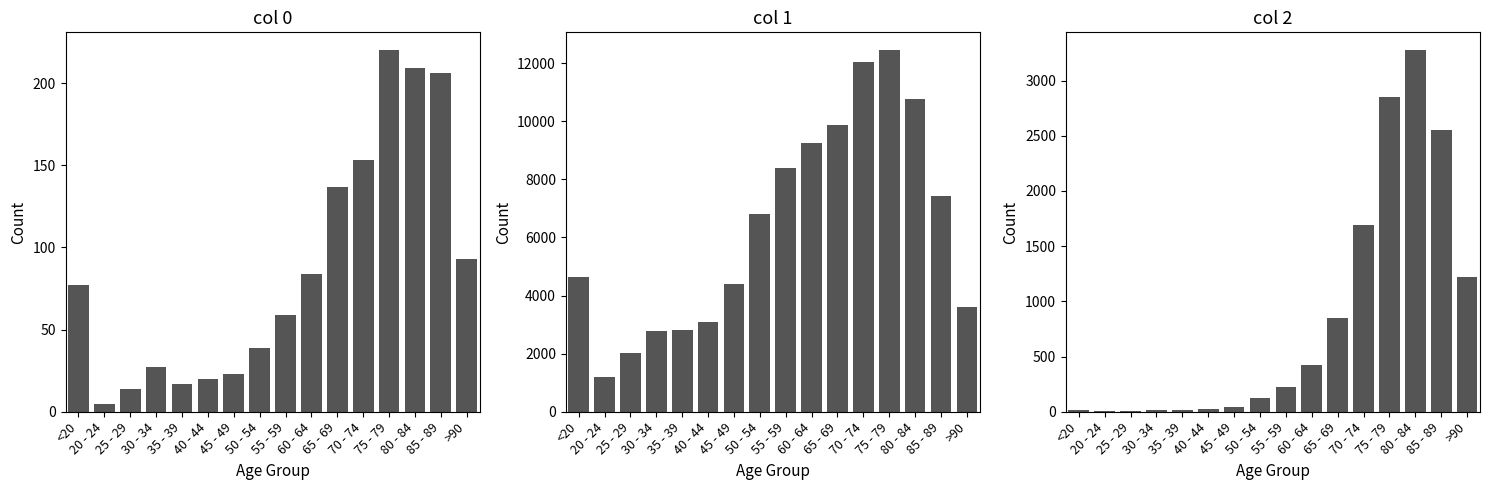

Which label corresponds to the largest value in the chart?

75 - 79